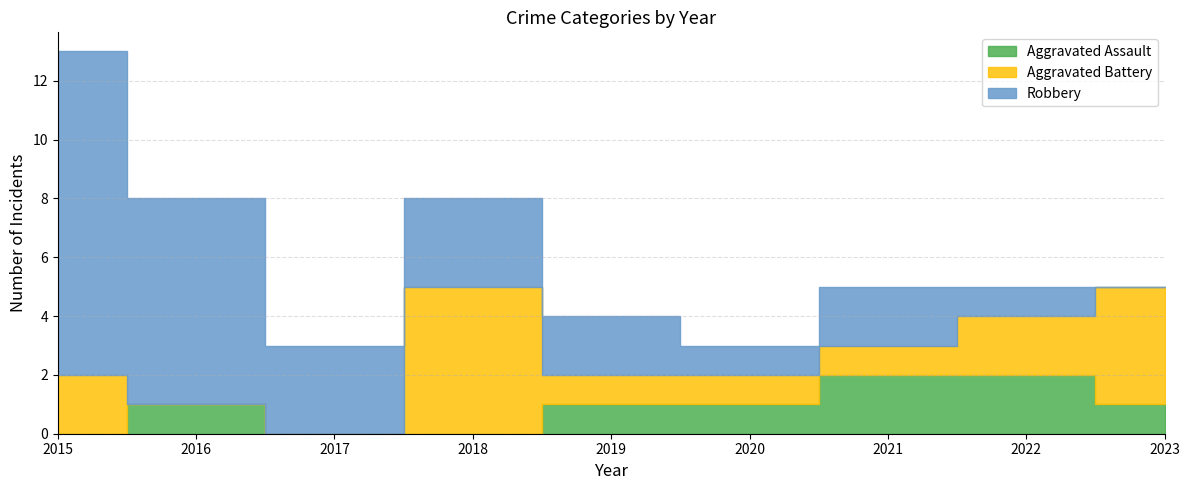

The value of Aggravated Assault at 2021 is 4. True or false?

False